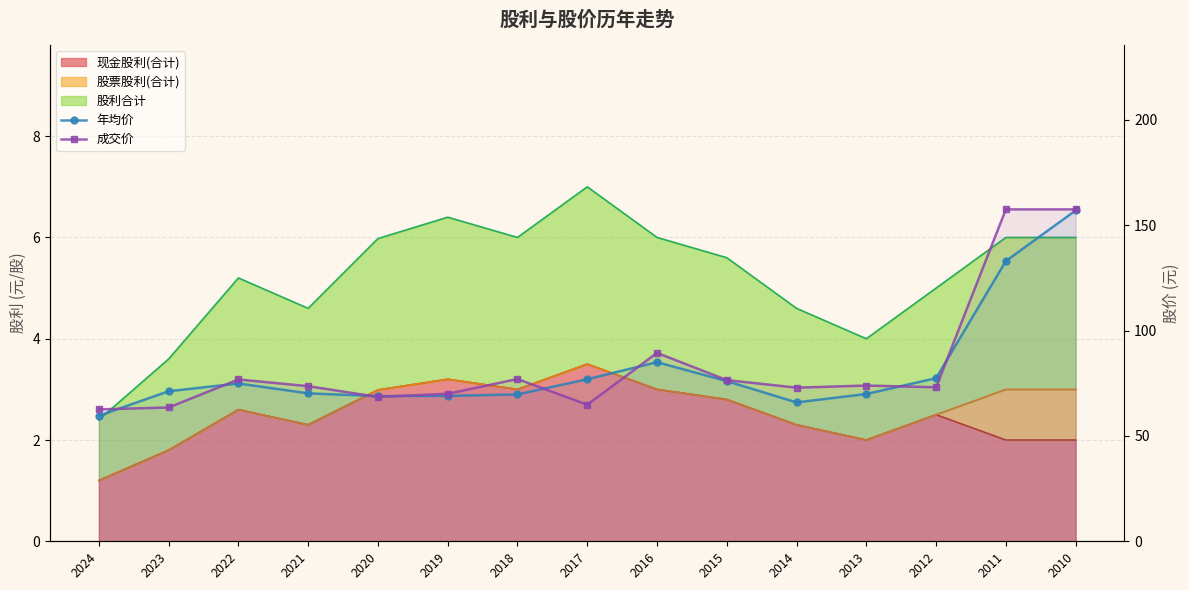

The 成交价 series shows 92.8 at 2017. True or false?

False